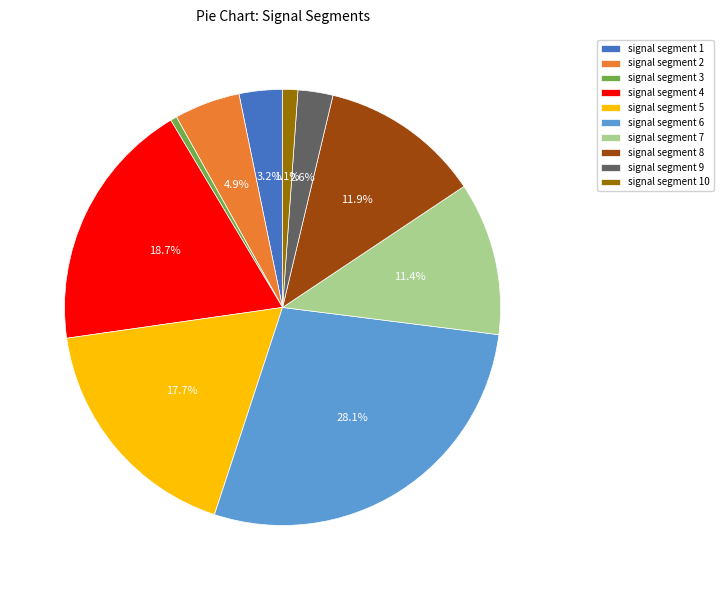

Count the number of slices in the pie.

10